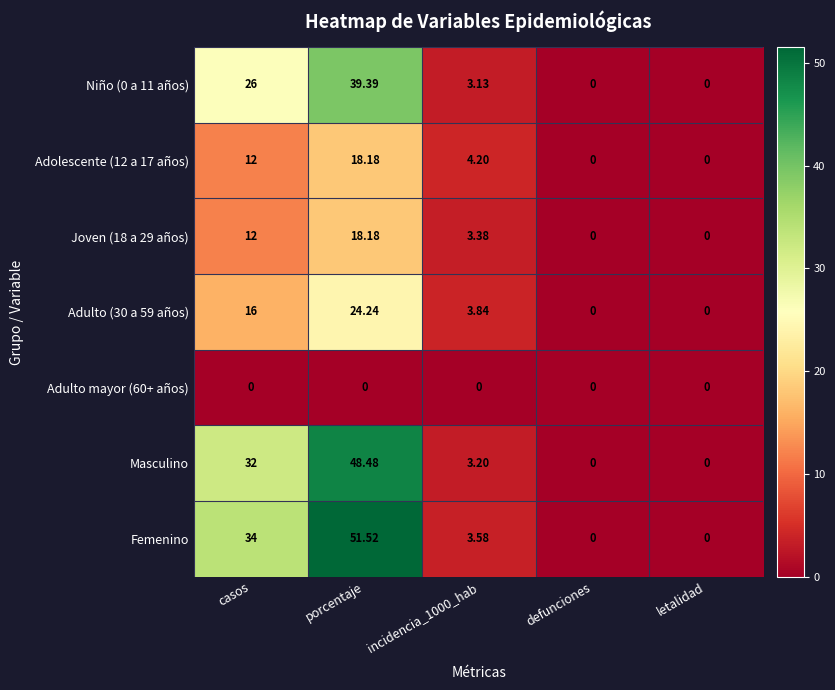

Is the value of Adolescente (12 a 17 años) at defunciones greater than the value of Adulto (30 a 59 años) at porcentaje?

No